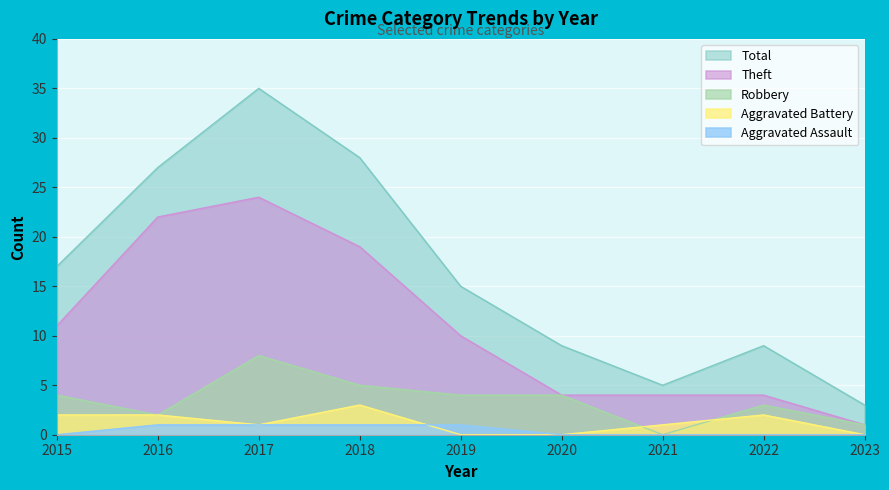

What is the lowest value of the Theft series?

1